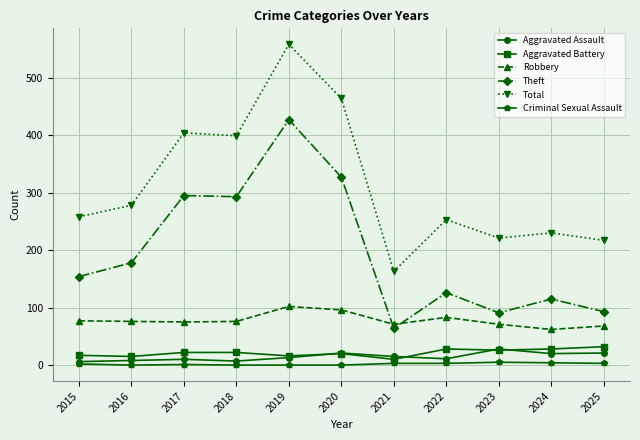

True or false: Total and Aggravated Battery cross at least once.

False